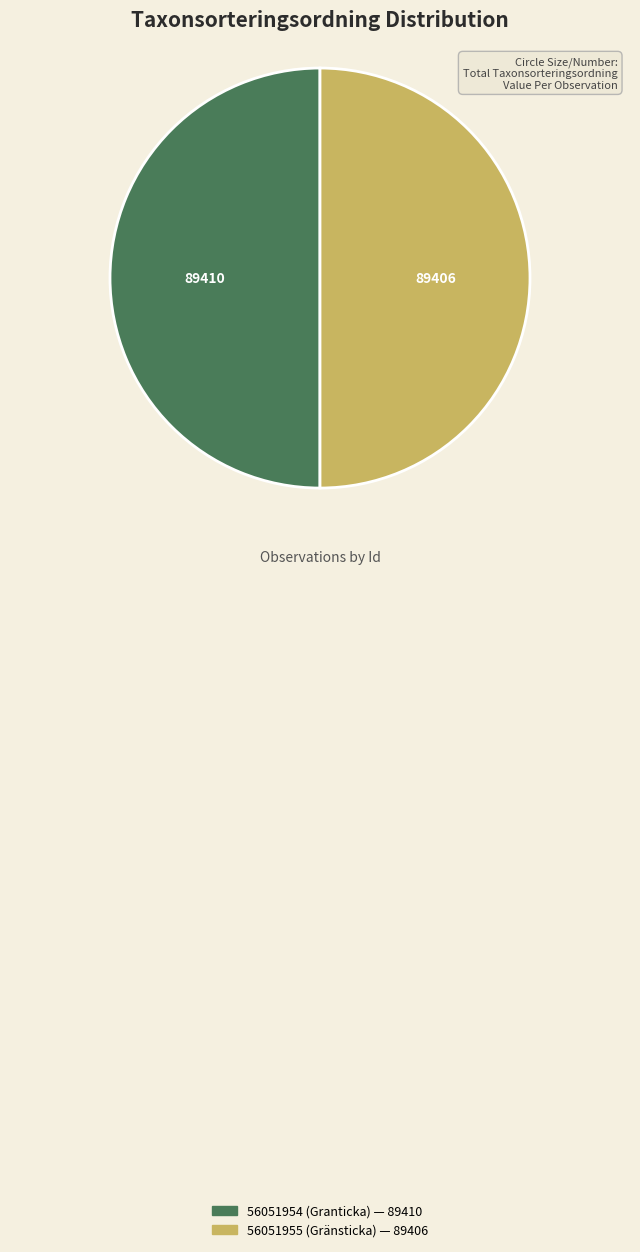

Rank the categories by value from highest to lowest.

56051954 (Granticka), 56051955 (Gränsticka)